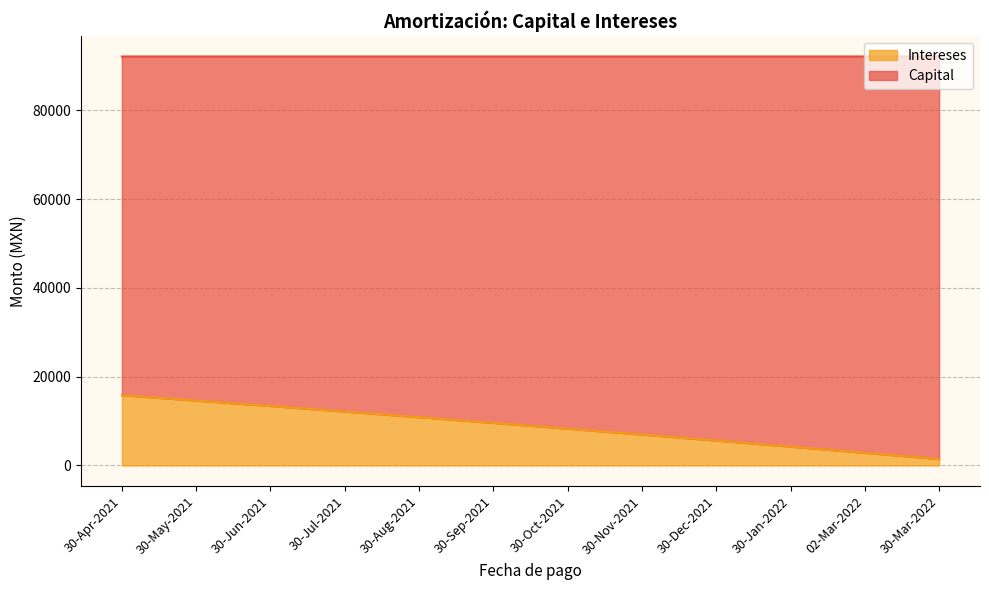

List the labels in order of value, largest first.

30-Apr-2021, 30-May-2021, 30-Jun-2021, 30-Jul-2021, 30-Aug-2021, 30-Sep-2021, 30-Oct-2021, 30-Nov-2021, 30-Dec-2021, 30-Jan-2022, 02-Mar-2022, 30-Mar-2022